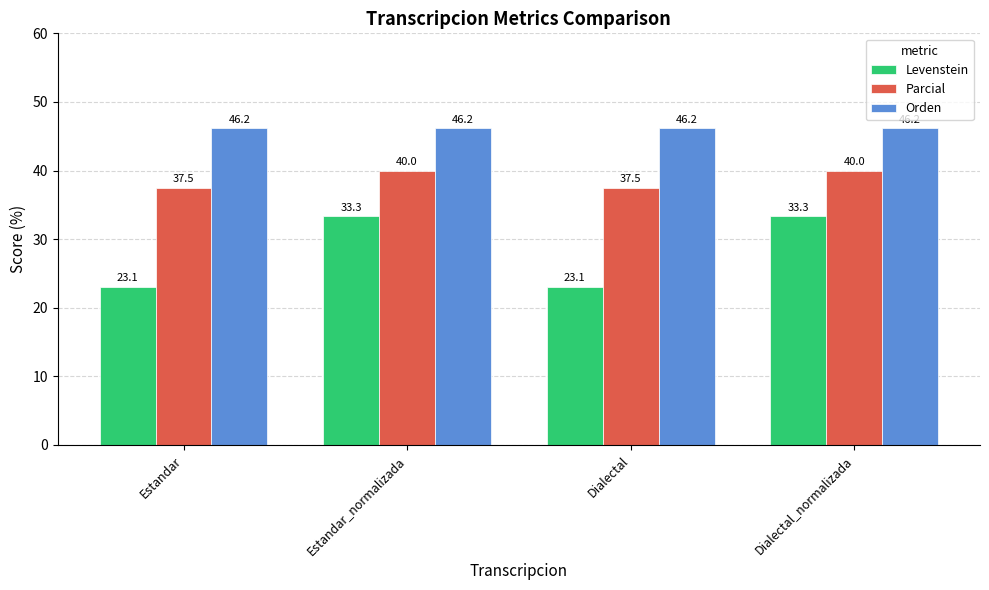

What are all the series names shown in the legend?

Levenstein, Parcial, Orden